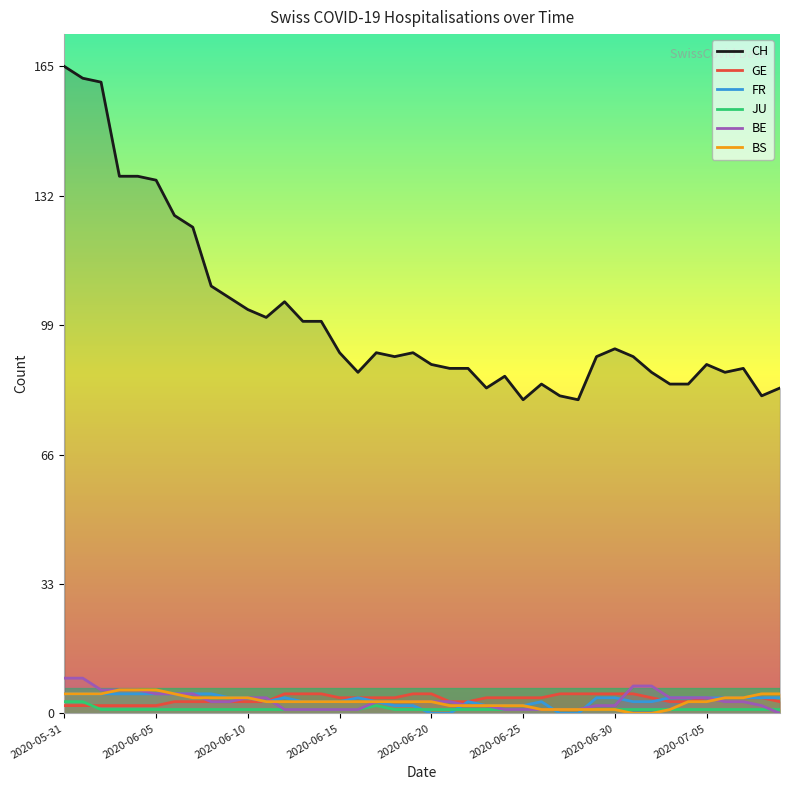

What is the label of the 27th point from the right?

13